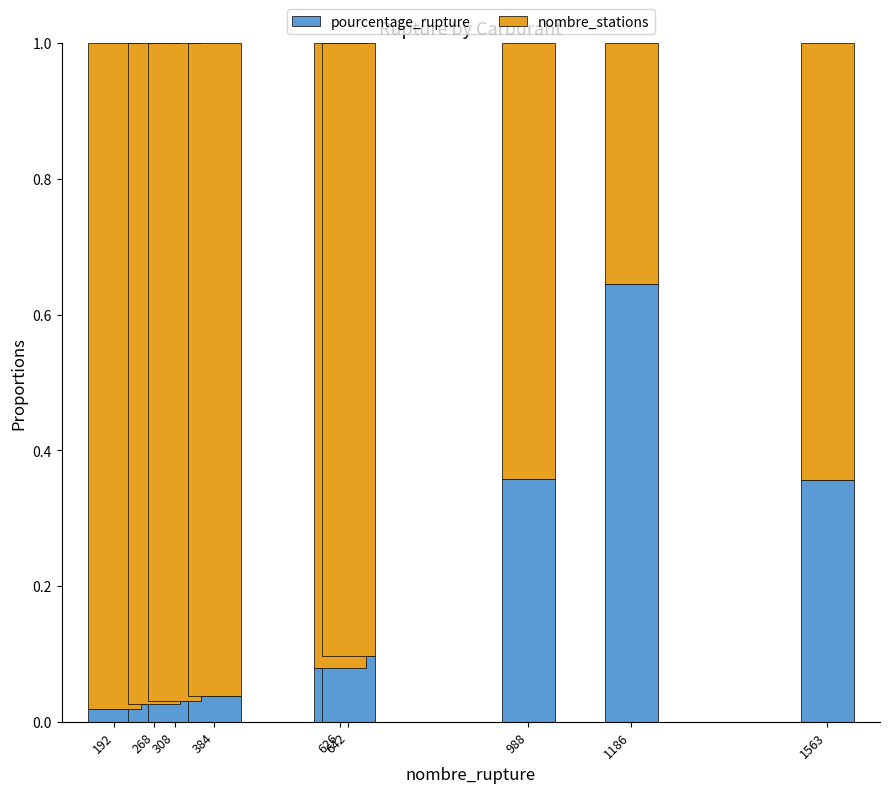

What is the sum of the pourcentage_rupture values at 1186 and 308?

0.7